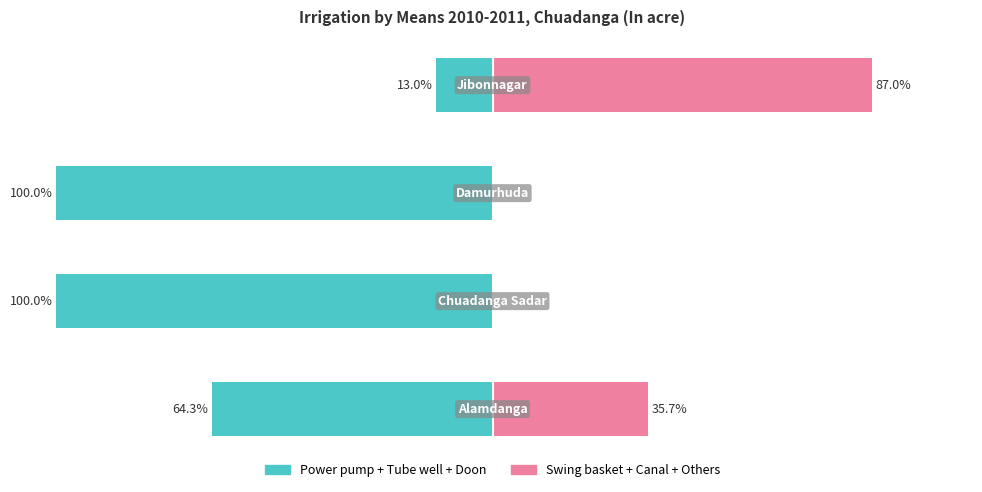

What is the difference between the highest and lowest values at −100?

100.0